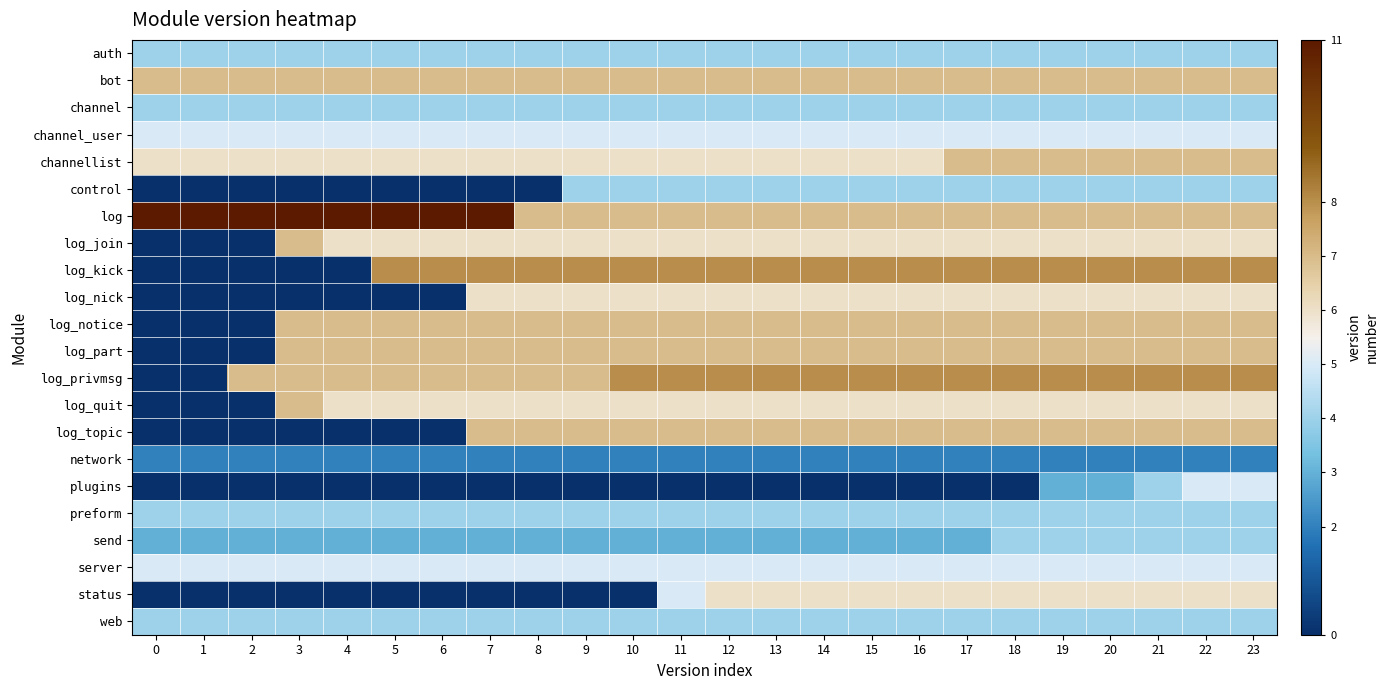

At how many categories does at least one series exceed 1?

24